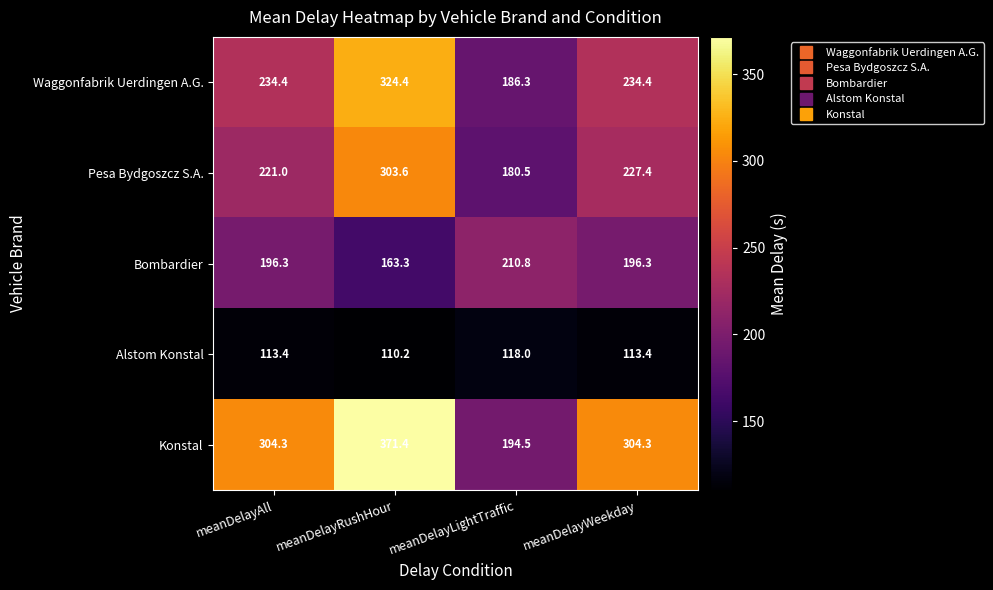

List the series in order of their peak value, lowest first.

Alstom Konstal, Bombardier, Pesa Bydgoszcz S.A., Waggonfabrik Uerdingen A.G., Konstal